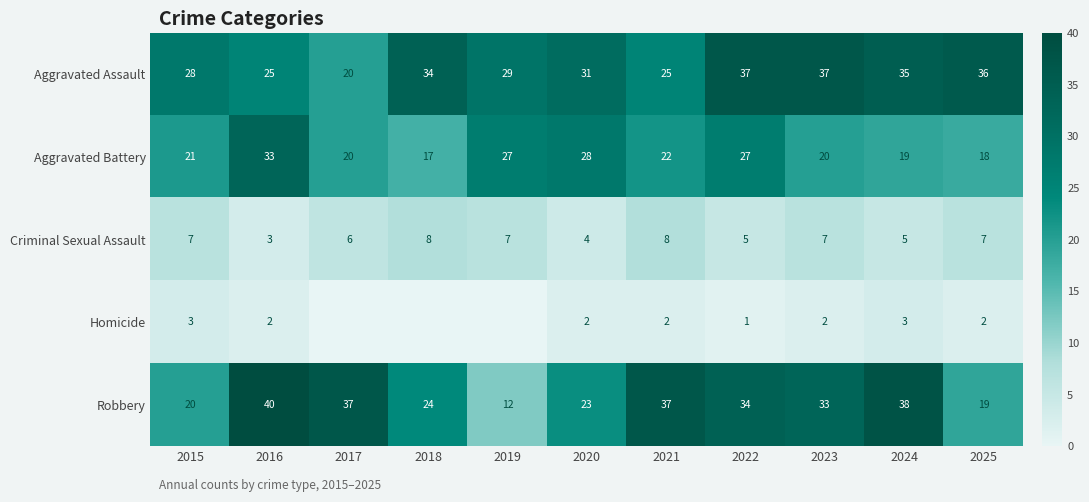

Which label corresponds to the largest value in the chart?

2016